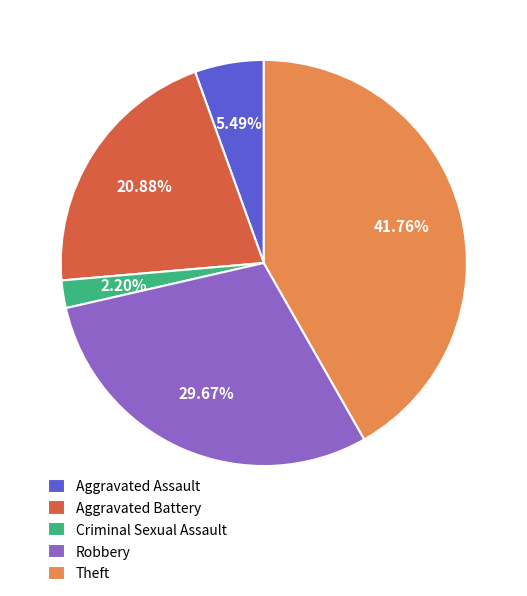

Does any single category account for the majority?

No